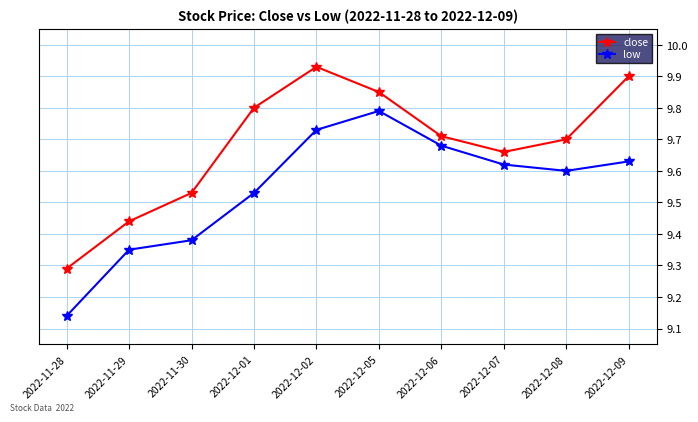

List the labels in order of low value, smallest first.

2022-11-28, 2022-11-29, 2022-11-30, 2022-12-01, 2022-12-08, 2022-12-07, 2022-12-09, 2022-12-06, 2022-12-02, 2022-12-05